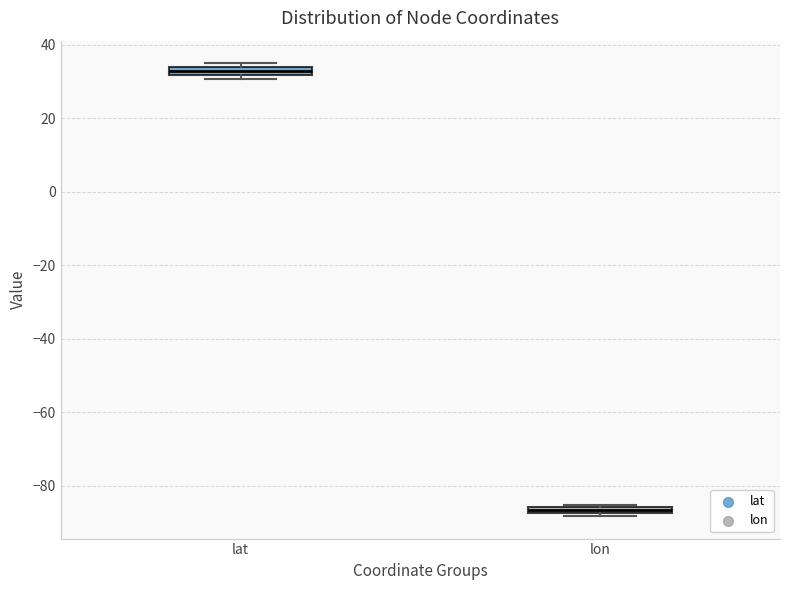

Which box has the lowest median line?

lon